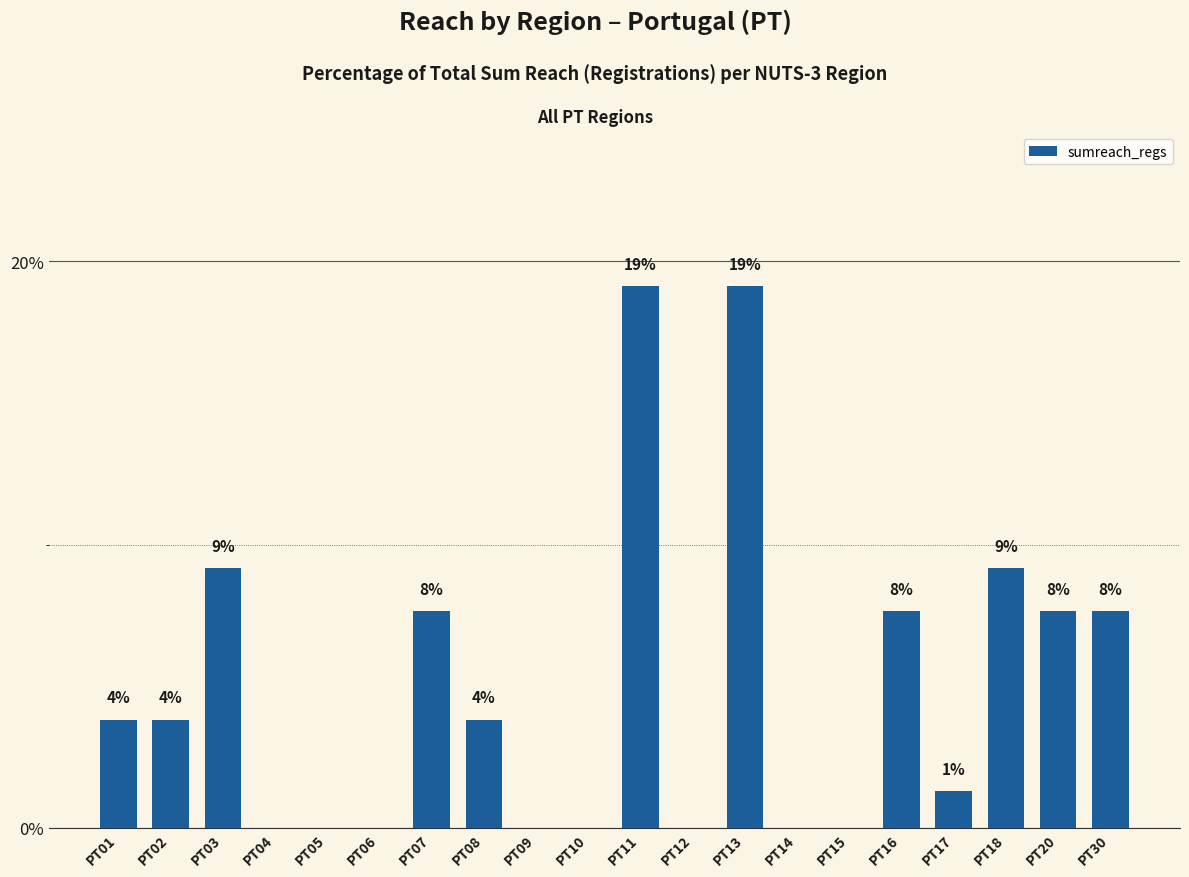

What is the average value?

5.0